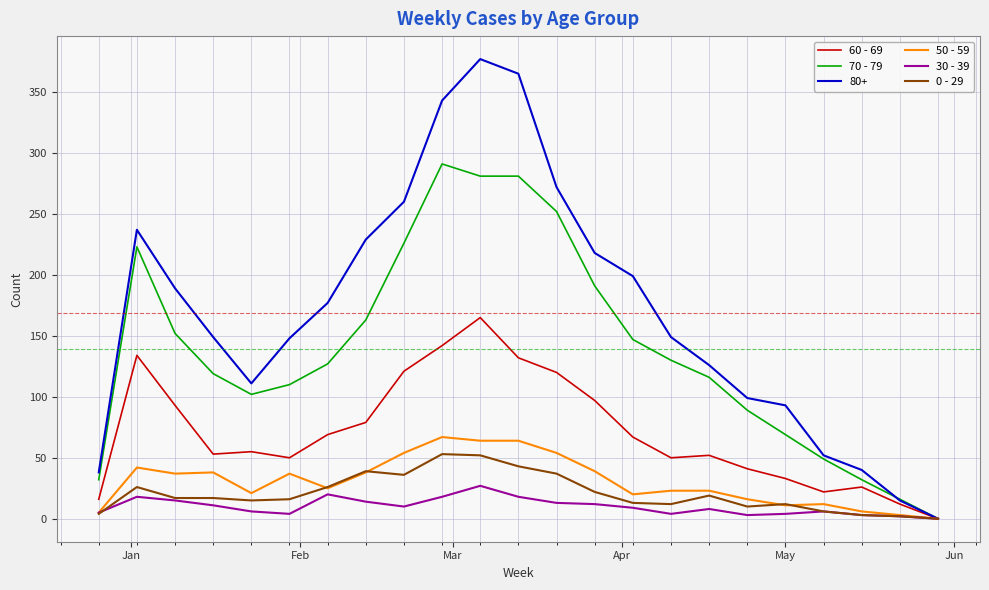

How many distinct data groups are displayed?

6